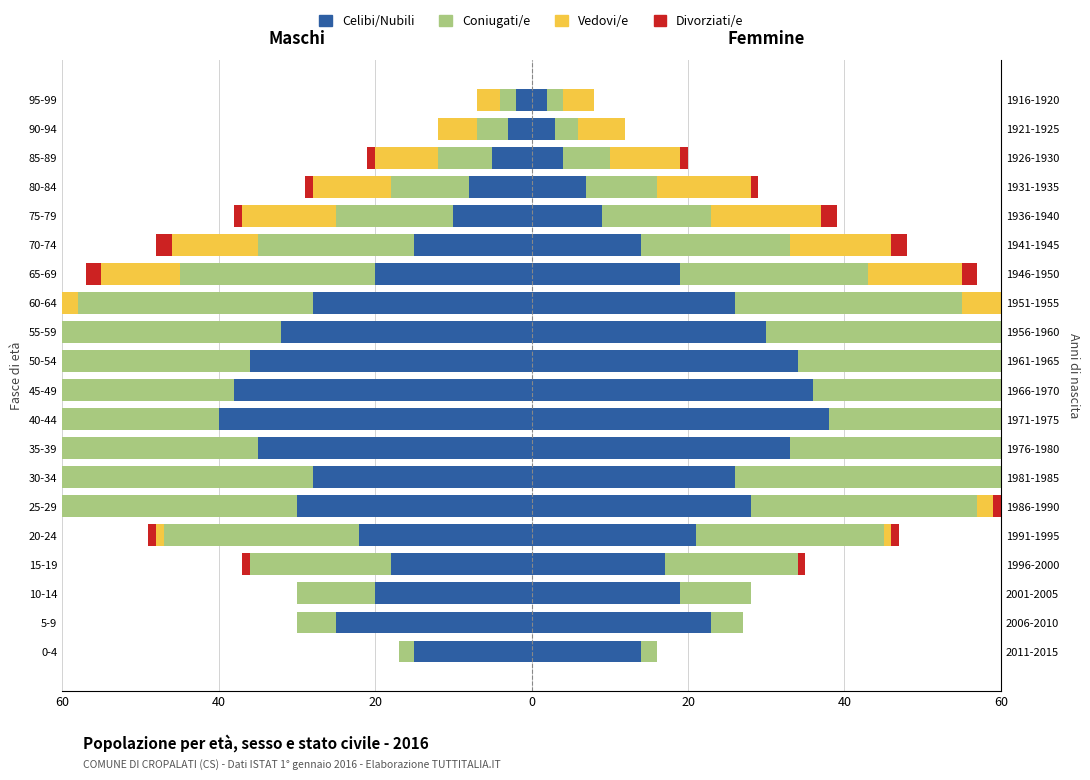

How many values in the Coniugati/e series are below -20?

10